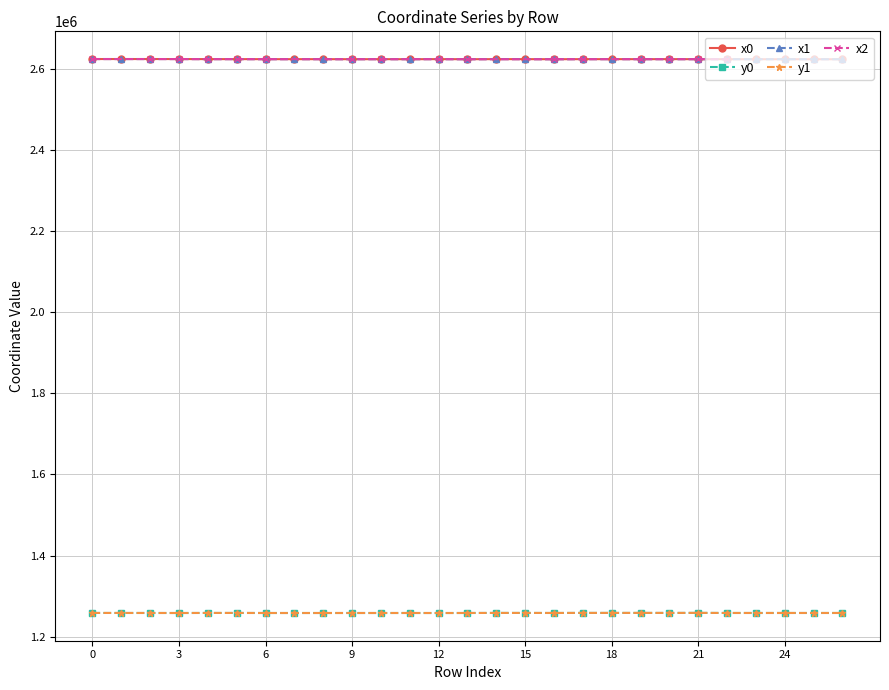

In y1, how many points are higher than both neighbors (excluding endpoints)?

6